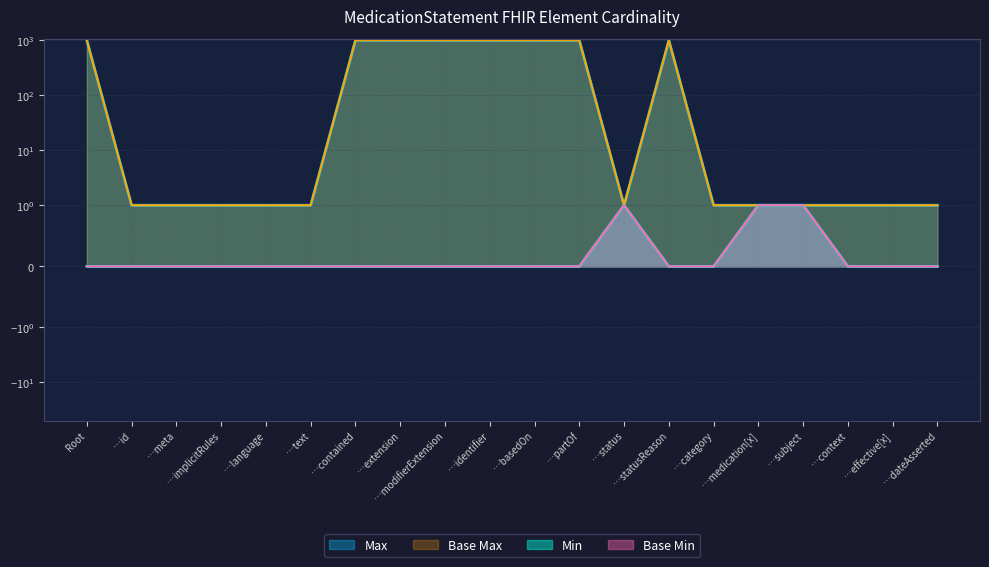

True or false: Max_numeric and Base Max_numeric intersect in this chart.

False